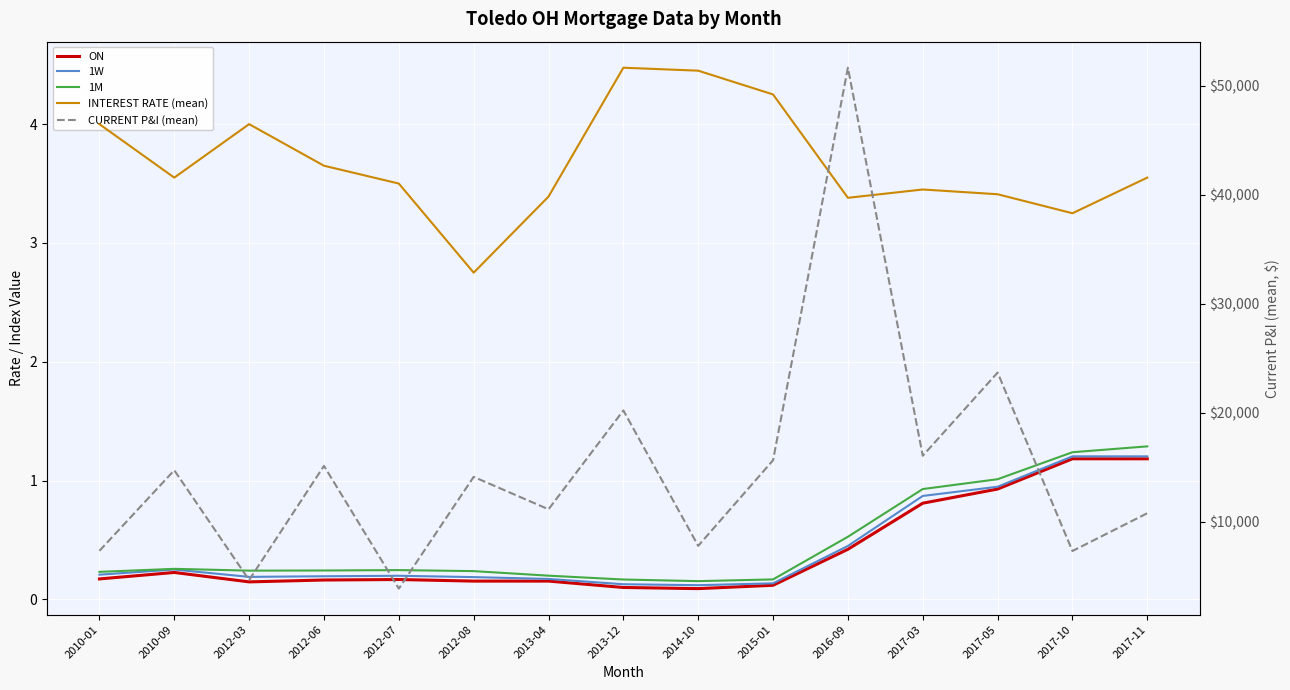

True or false: INTEREST RATE (mean) and ON intersect in this chart.

False